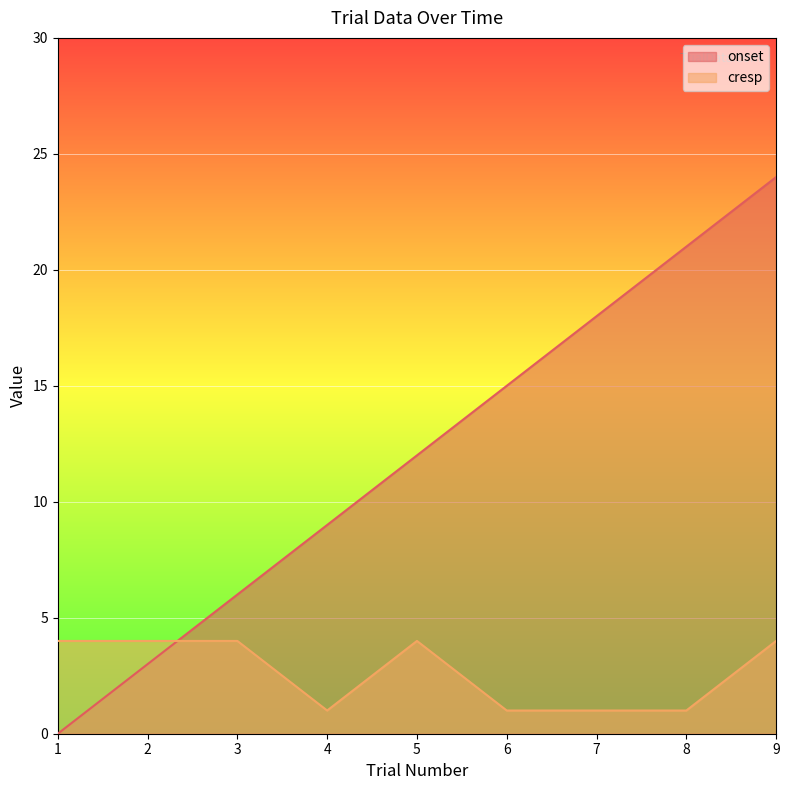

How many data points in onset are less than 12?

4